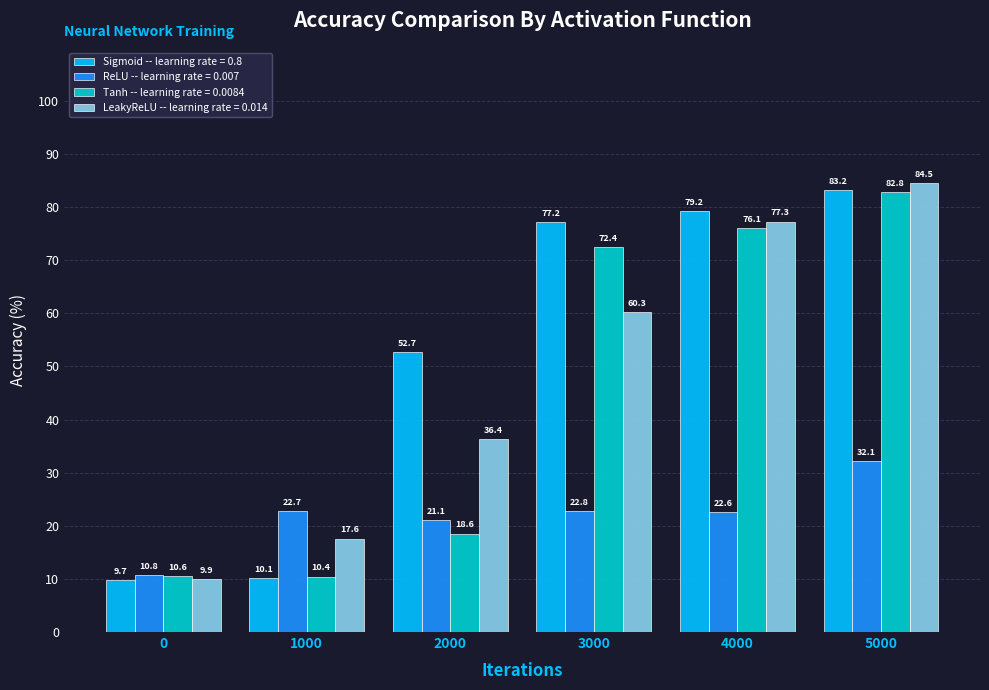

Rank the categories by LeakyReLU -- learning rate = 0.014 value from lowest to highest.

0, 1000, 2000, 3000, 4000, 5000